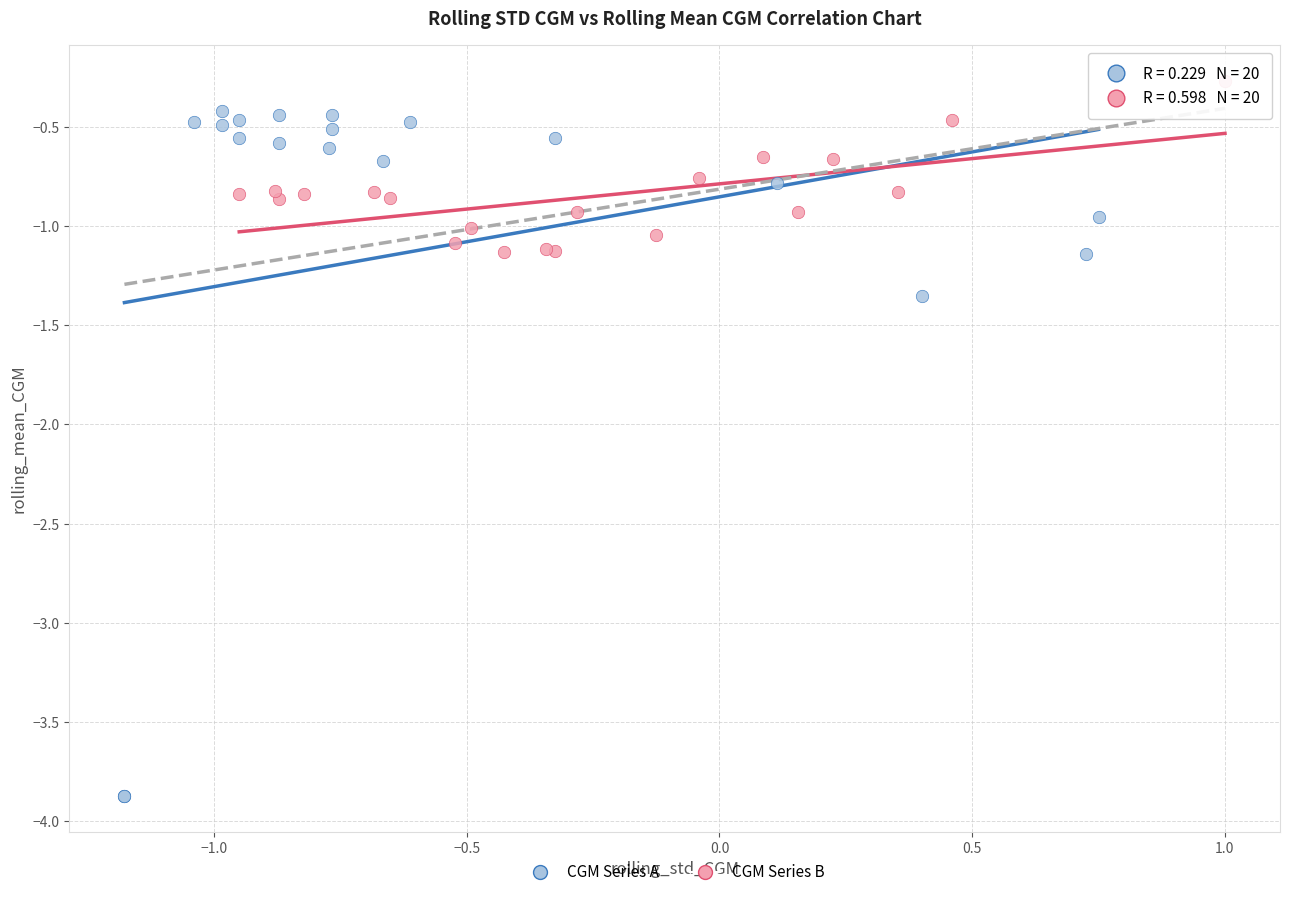

Which series reaches the minimum Y coordinate?

CGM Series A